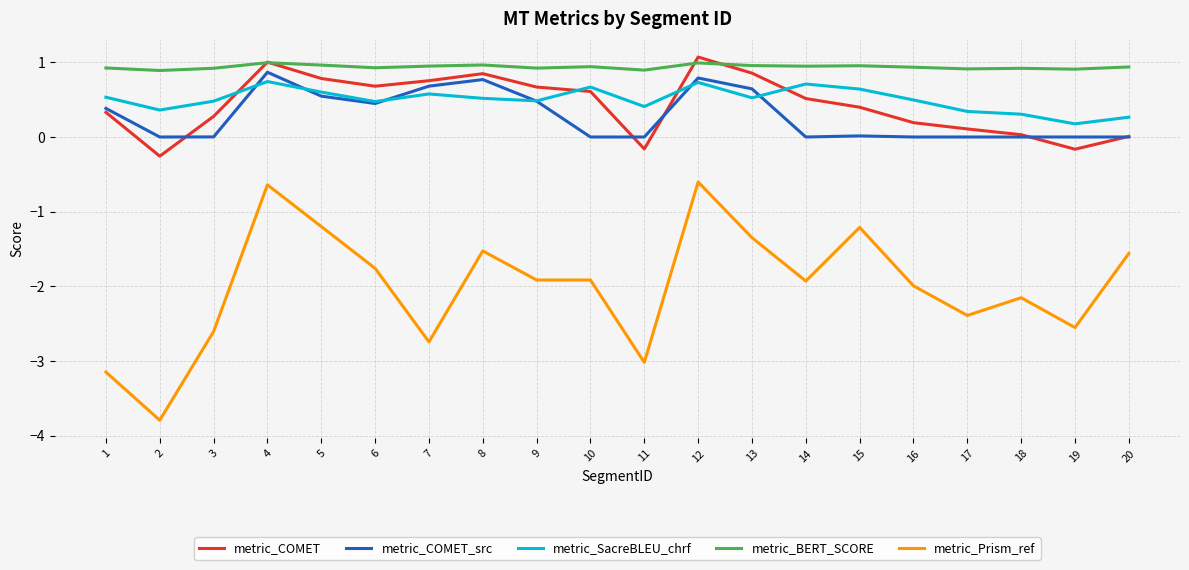

Between 1 and 13, which series saw the biggest shift?

metric_Prism_ref